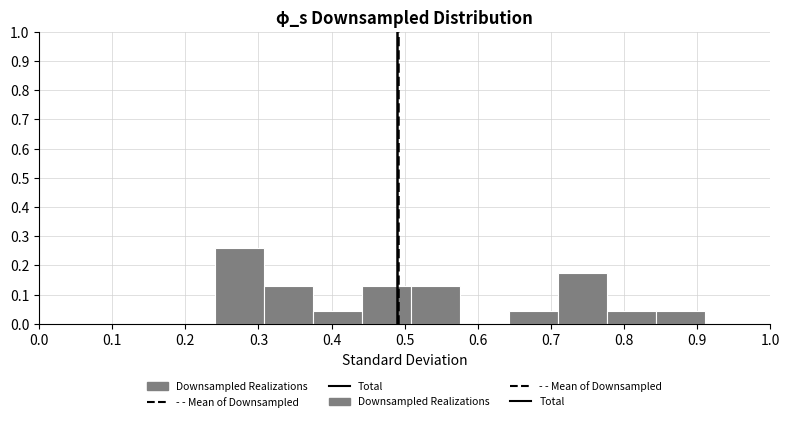

Reading left to right, list every bar in this chart as the range it spans on the x-axis followed by its height. Neither the bar edges nor the heights are printed on the chart, so give them approximately, as read against the axes.

0.240 to 0.307: 0.26
0.307 to 0.374: 0.13
0.374 to 0.441: 0.04
0.441 to 0.508: 0.13
0.508 to 0.575: 0.13
0.575 to 0.642: 0
0.642 to 0.709: 0.04
0.709 to 0.776: 0.17
0.776 to 0.843: 0.04
0.843 to 0.910: 0.04